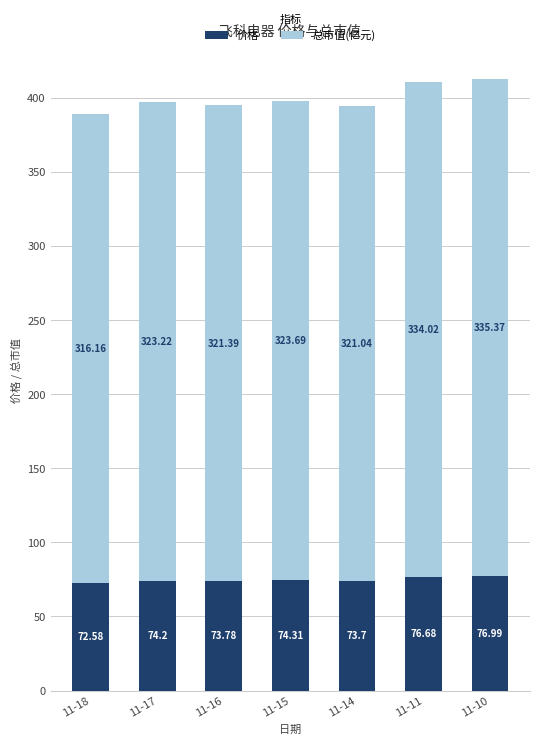

What is the difference between the 价格 values at 11-10 and 11-18?

4.4